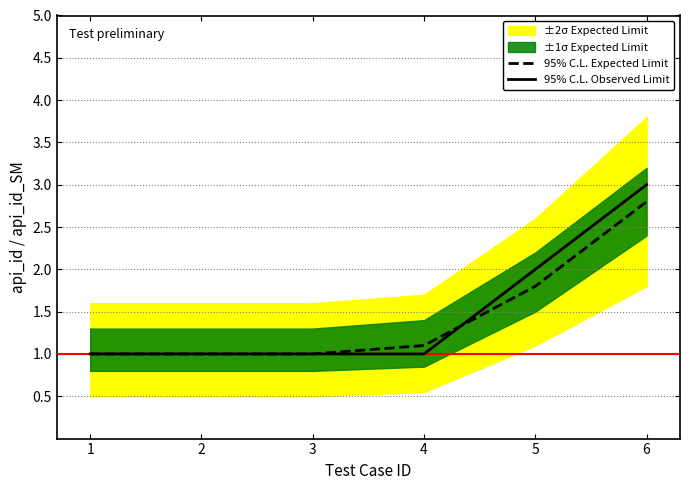

Reading right to left, list all the values displayed in this chart.

95% C.L. Expected Limit: 2.8	1.8	1.1	1.0	1.0	1.0
95% C.L. Observed Limit: 3.0	2.0	1.0	1.0	1.0	1.0